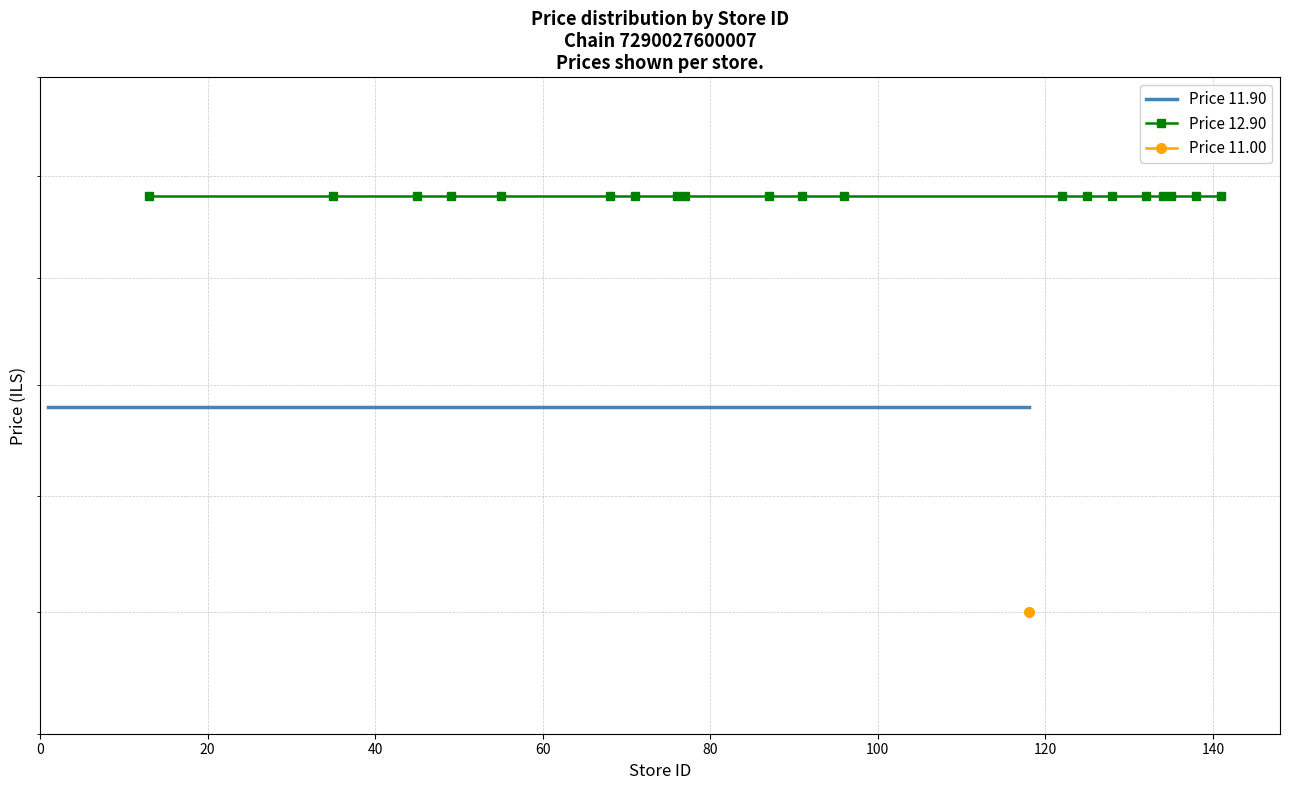

How many data points does each series have?

20